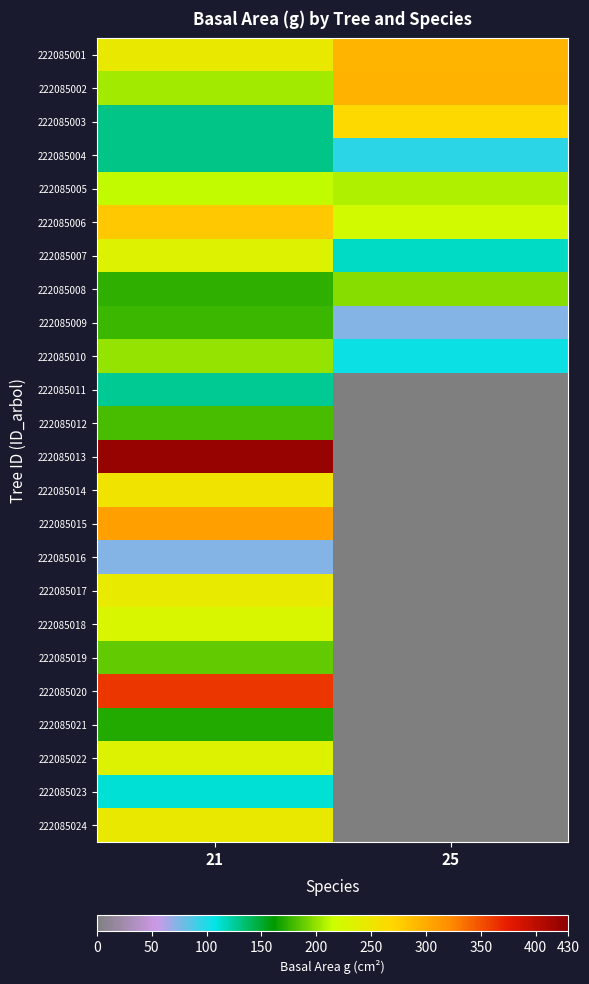

Which has a higher value, 21 or 25?

25